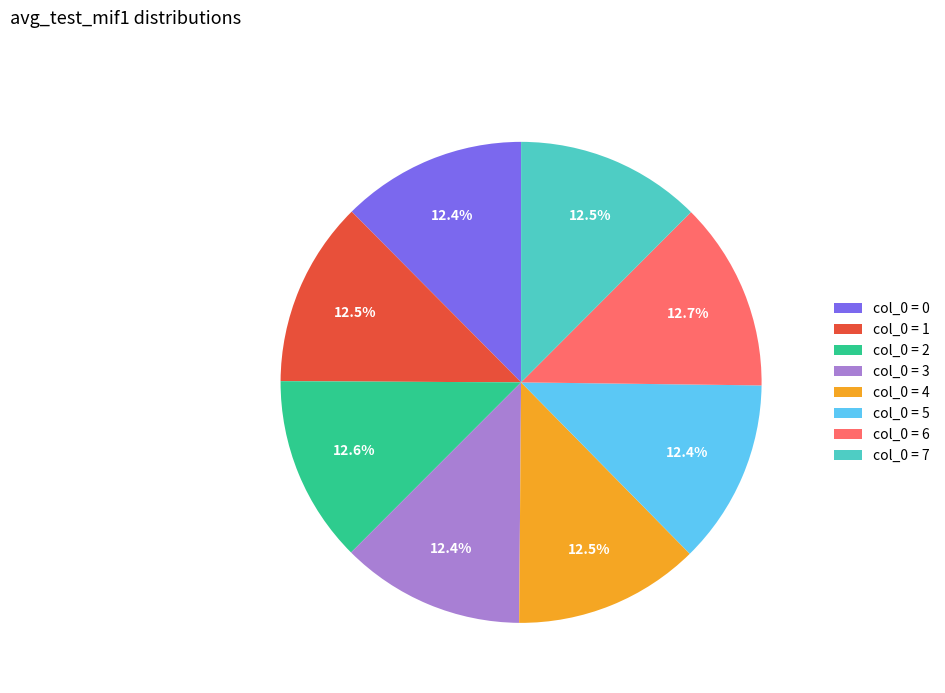

Combined, do col_0 = 1 and col_0 = 0 account for over 50%?

No